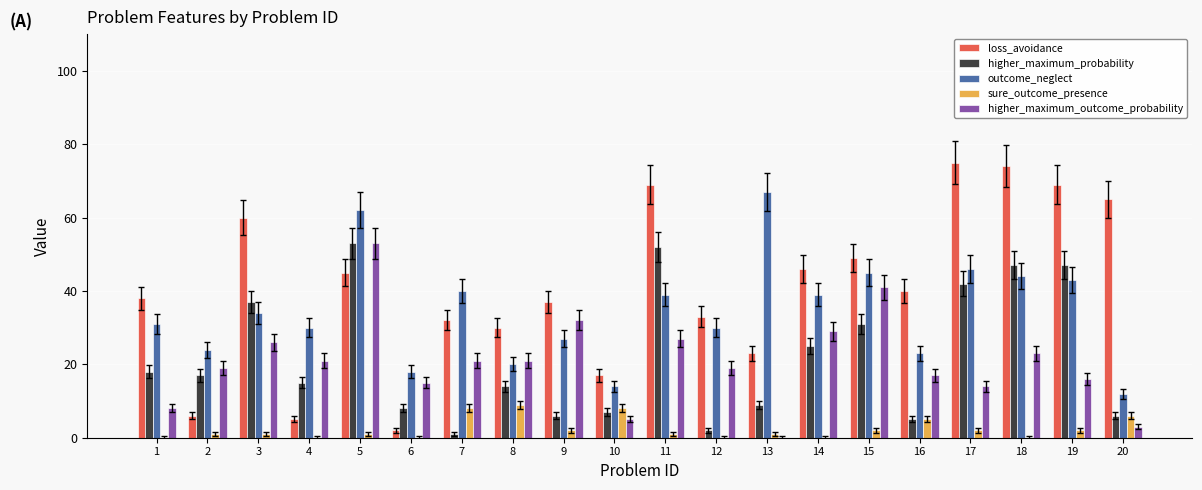

Which series has the largest total across all categories?

loss_avoidance